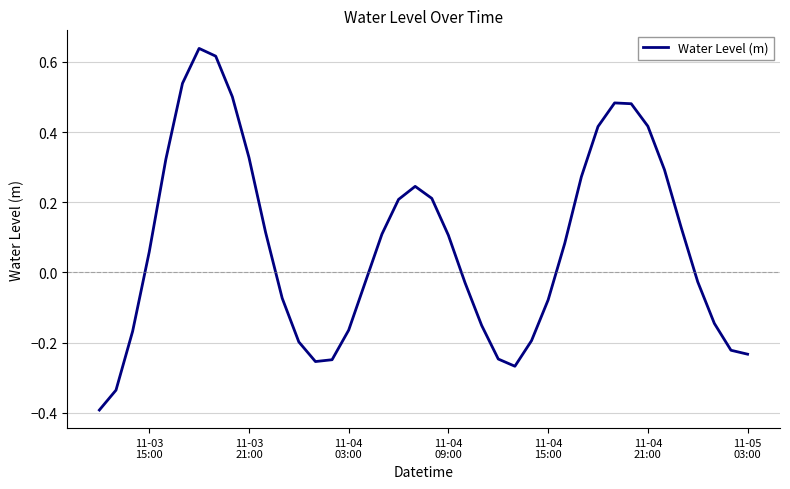

What is the difference between the maximum and minimum values?

1.0